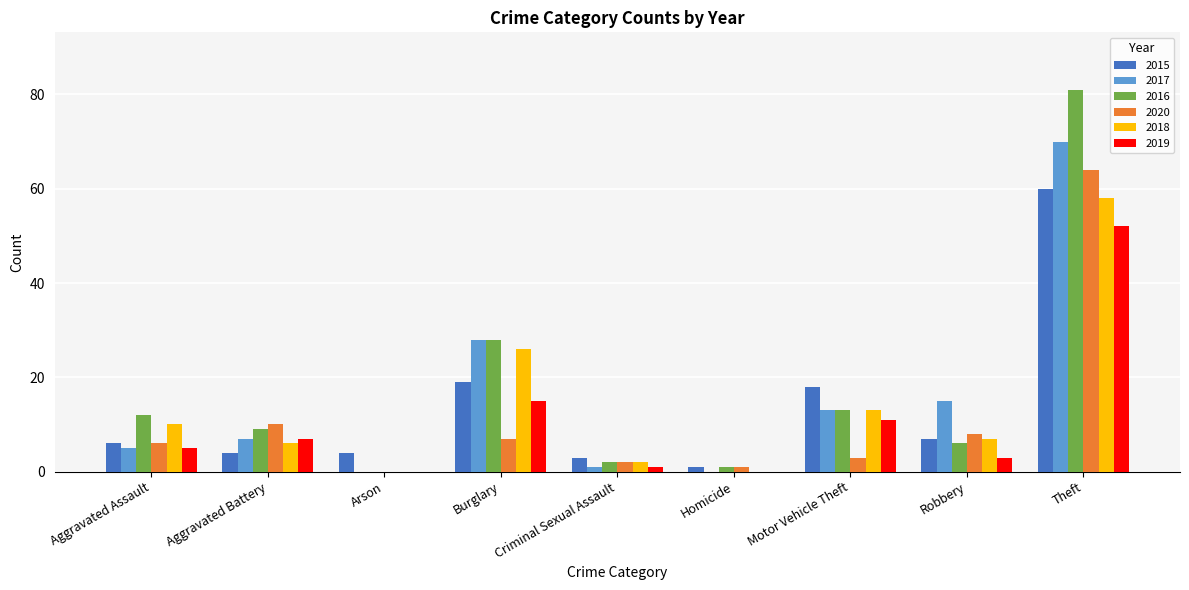

Is the value of 2018 at Arson greater than the value of 2020 at Aggravated Battery?

No